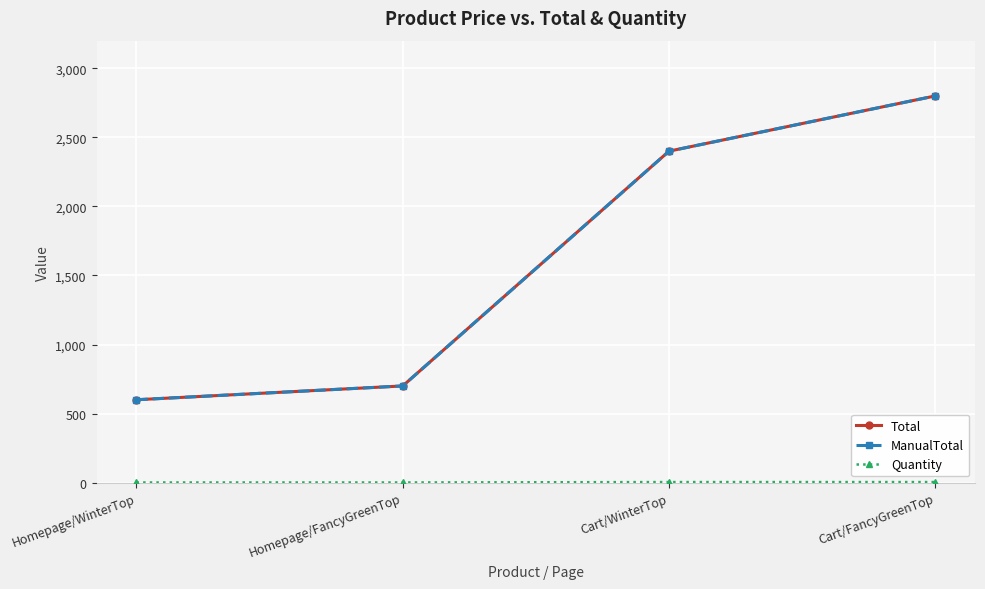

Reading right to left, transcribe all the data shown in this chart.

Total: Cart/FancyGreenTop=2800	Cart/WinterTop=2400	Homepage/FancyGreenTop=700	Homepage/WinterTop=600
ManualTotal: Cart/FancyGreenTop=2800	Cart/WinterTop=2400	Homepage/FancyGreenTop=700	Homepage/WinterTop=600
Quantity: Cart/FancyGreenTop=4	Cart/WinterTop=4	Homepage/FancyGreenTop=1	Homepage/WinterTop=1